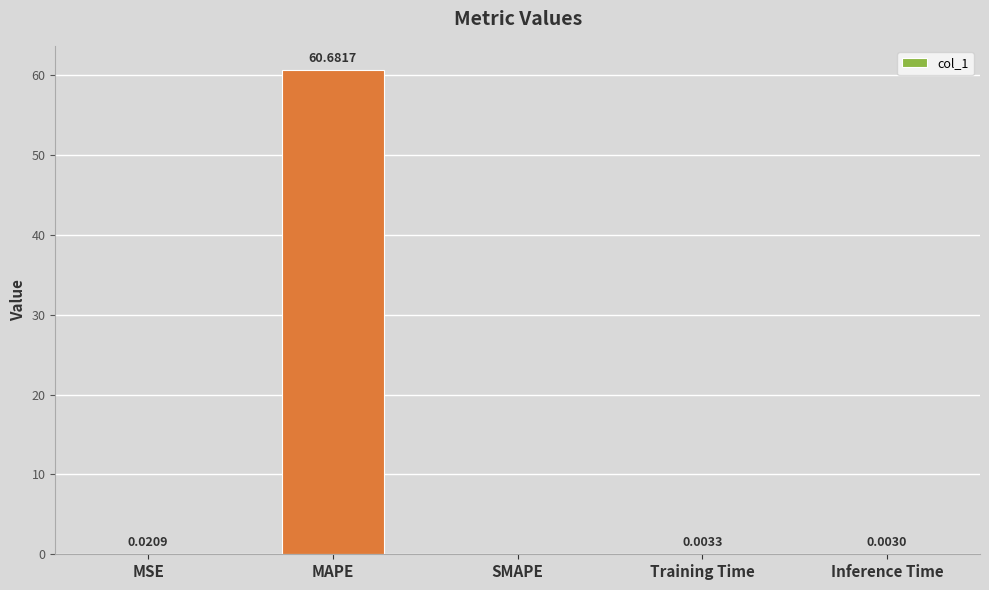

Where is the data nearest to the value 30?

MSE